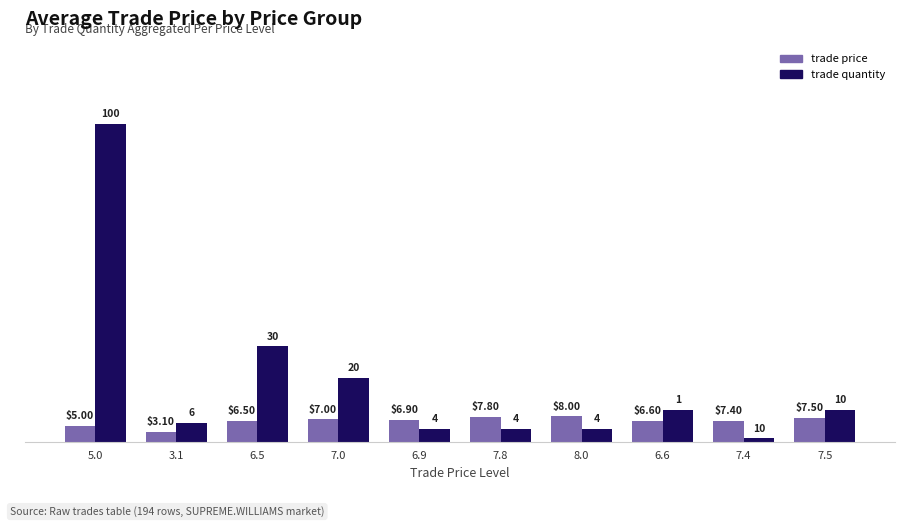

Which series has the largest range (max minus min)?

trade quantity